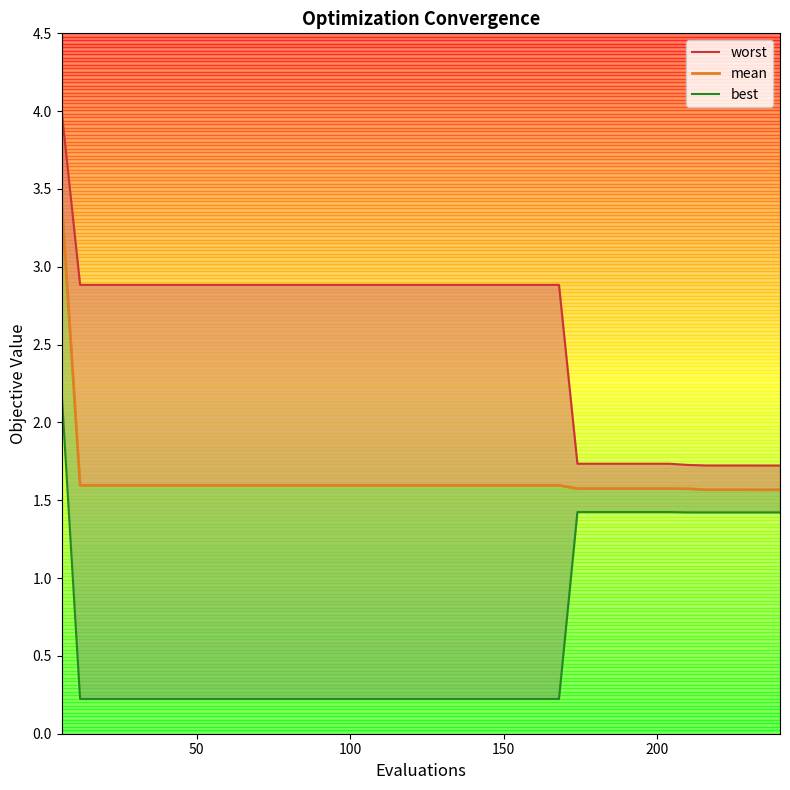

What is the difference between the maximum and minimum values in the worst series?

2.3